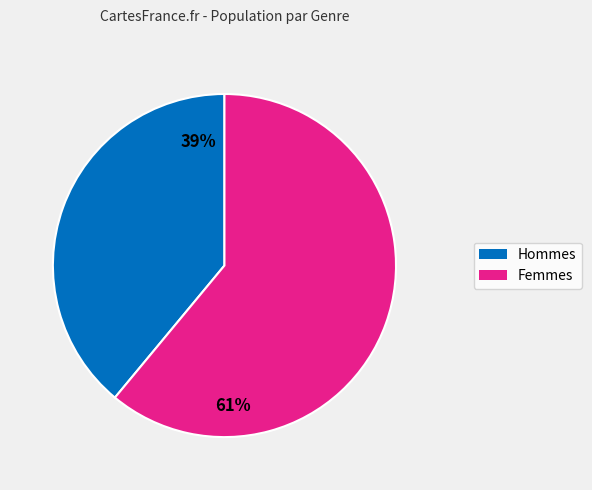

To the nearest percent, what is the average slice percentage?

50%